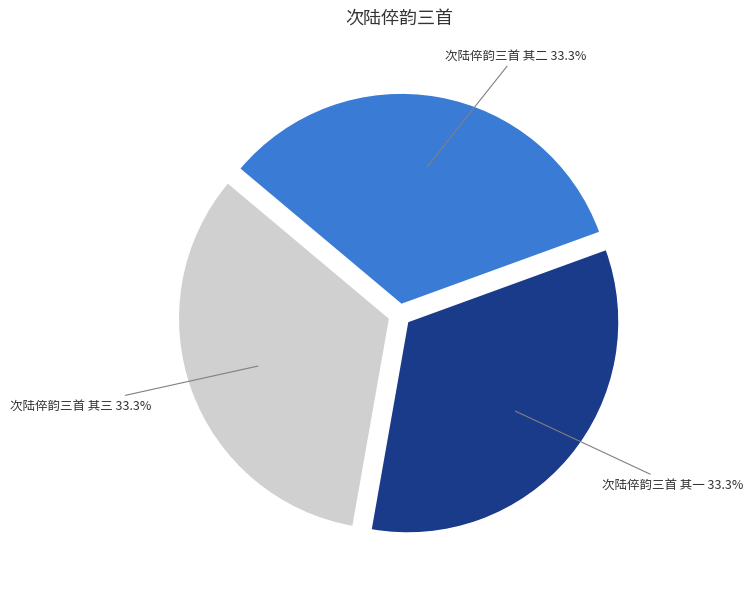

Combined, do 次陆倅韵三首 其三 and 次陆倅韵三首 其二 account for over 50%?

Yes